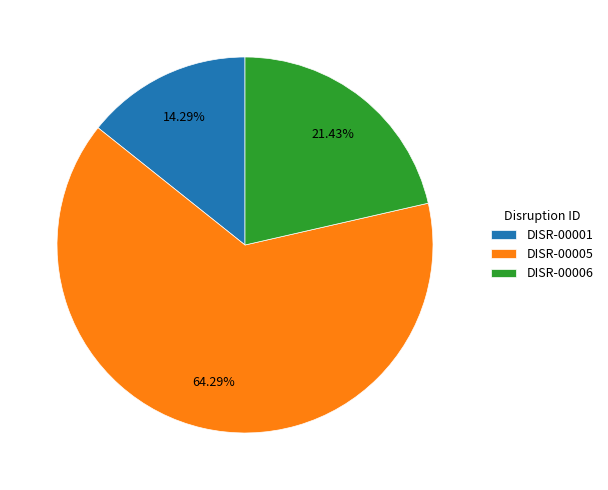

How many slices are in this pie chart?

3